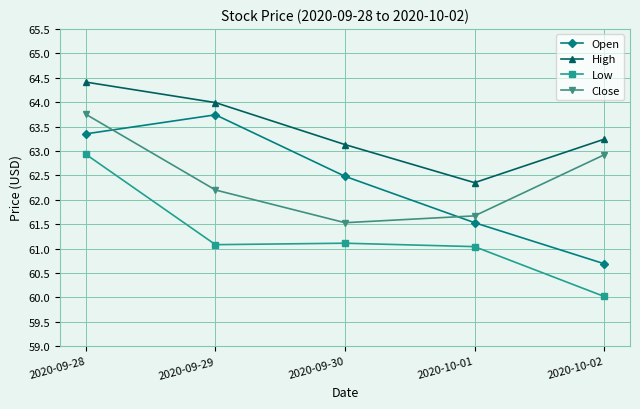

What is the sum of all Close values?

312.1